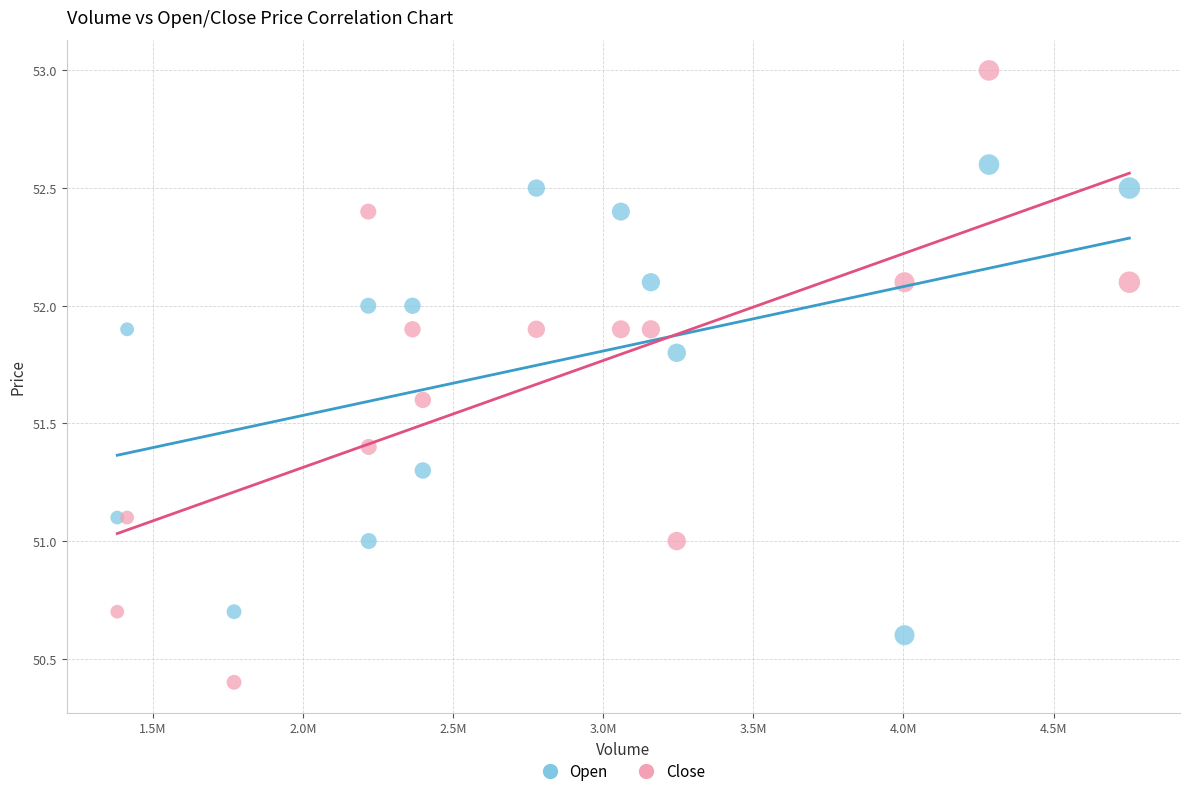

Which series reaches the maximum Y coordinate?

Close